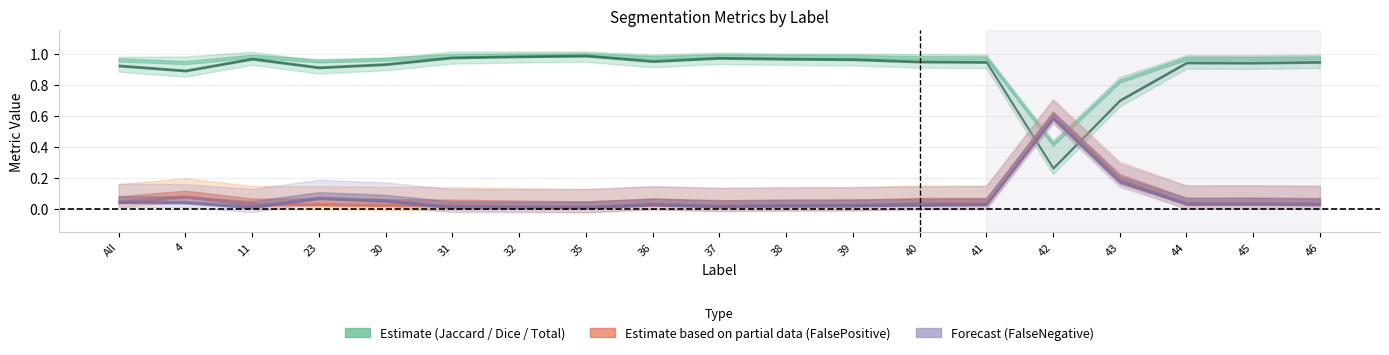

Is the value of Dice at 11 greater than the value of FalseNegative at 35?

Yes